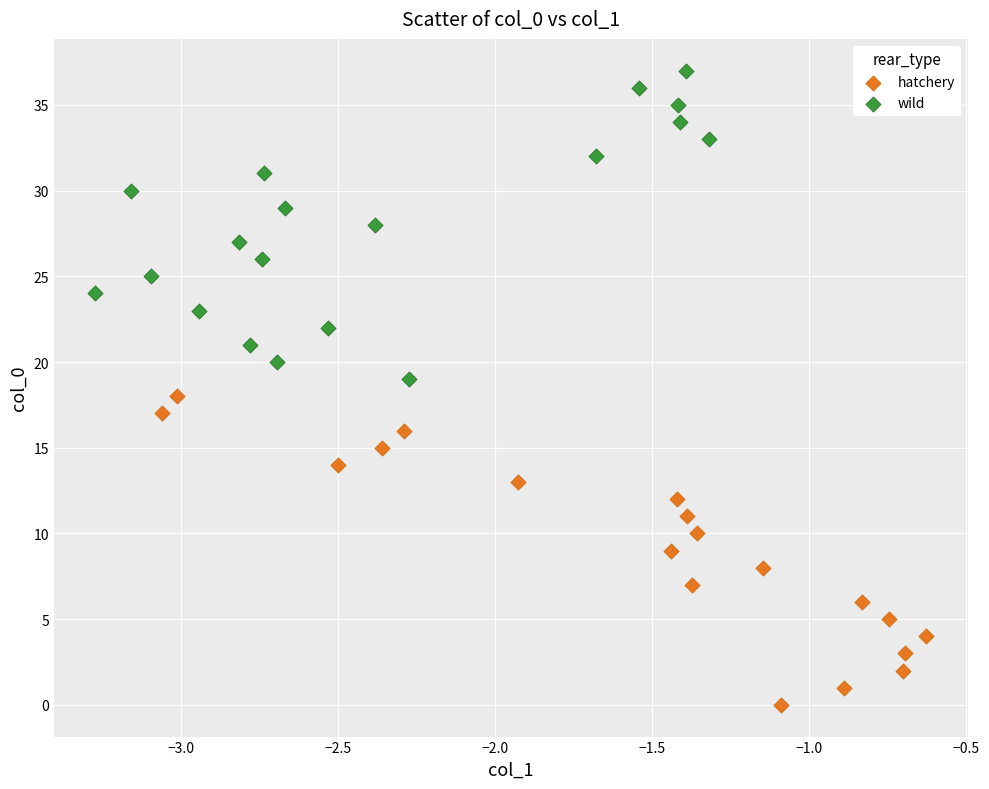

Which series reaches the maximum Y coordinate?

wild